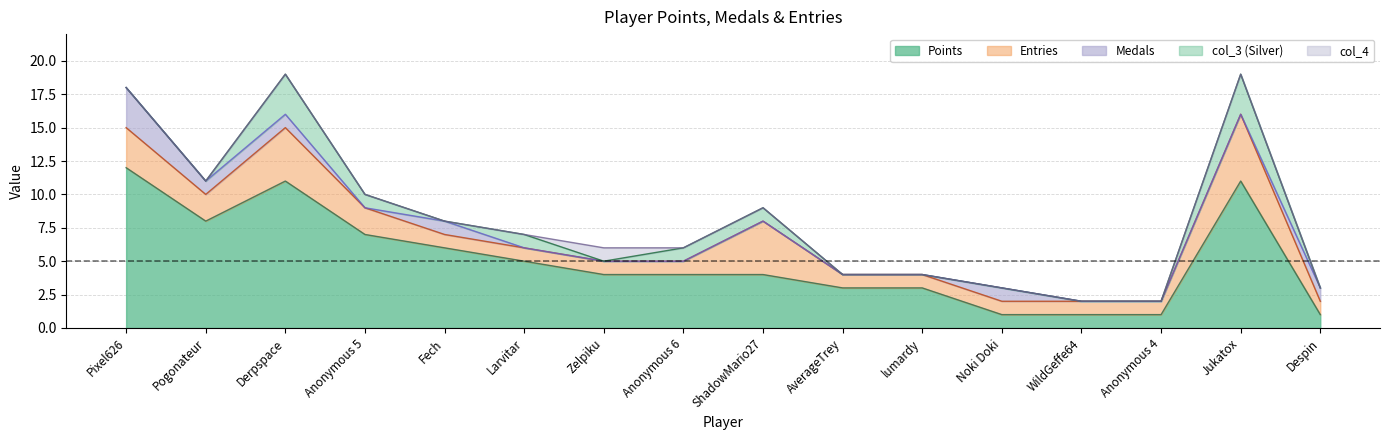

List the series in order of their peak value, lowest first.

col_4, Medals, col_3, Entries, Points